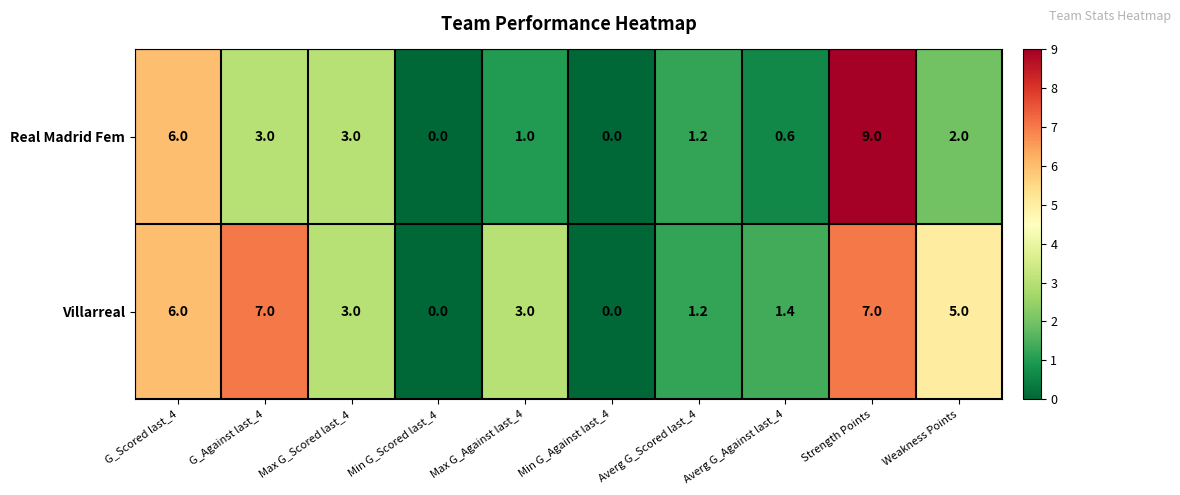

What is the maximum value for Real Madrid Fem?

9.0